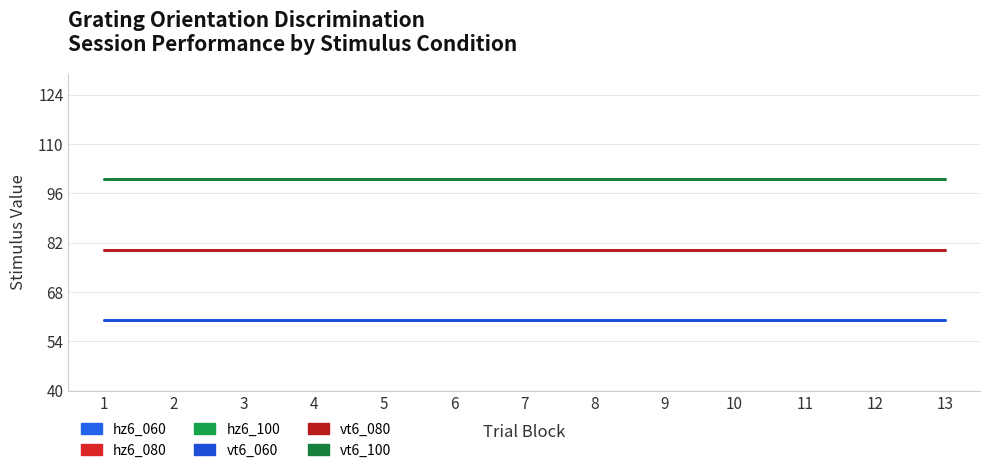

Which category has the highest value across all series?

1